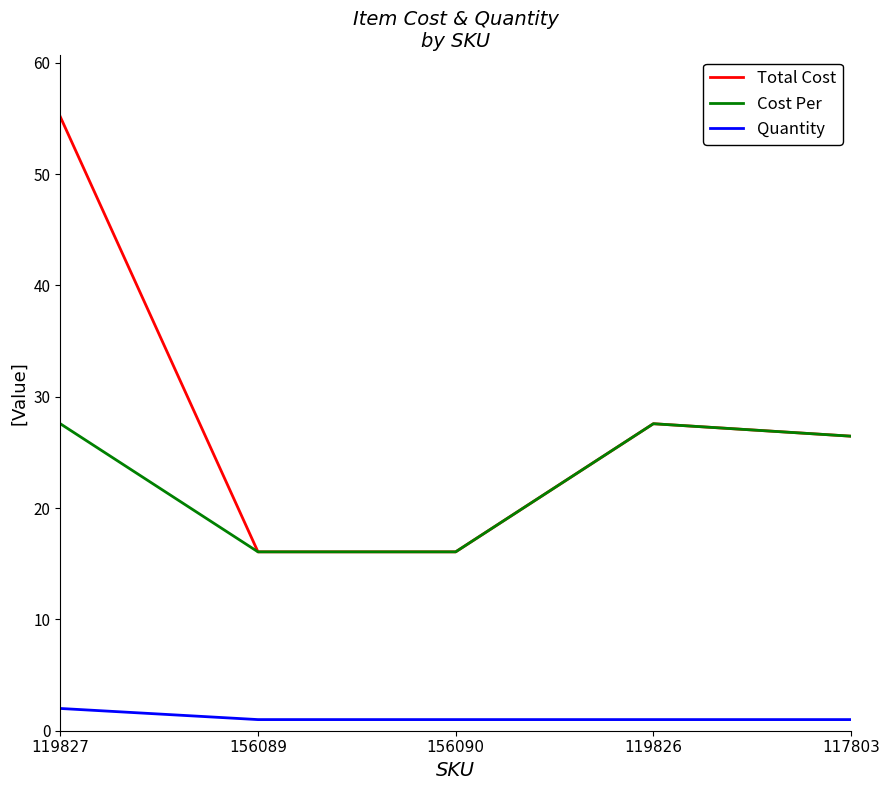

Which series has the largest total across all categories?

Total Cost